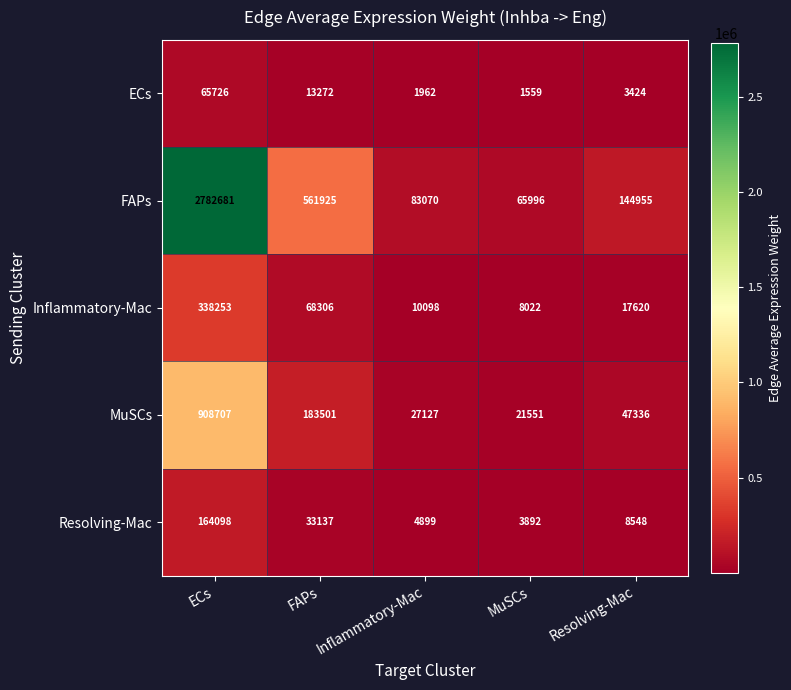

What is the minimum value shown in the chart?

1559